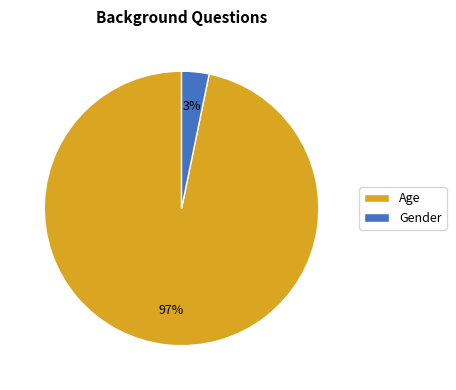

The Gender slice represents 3% of the pie. True or false?

True